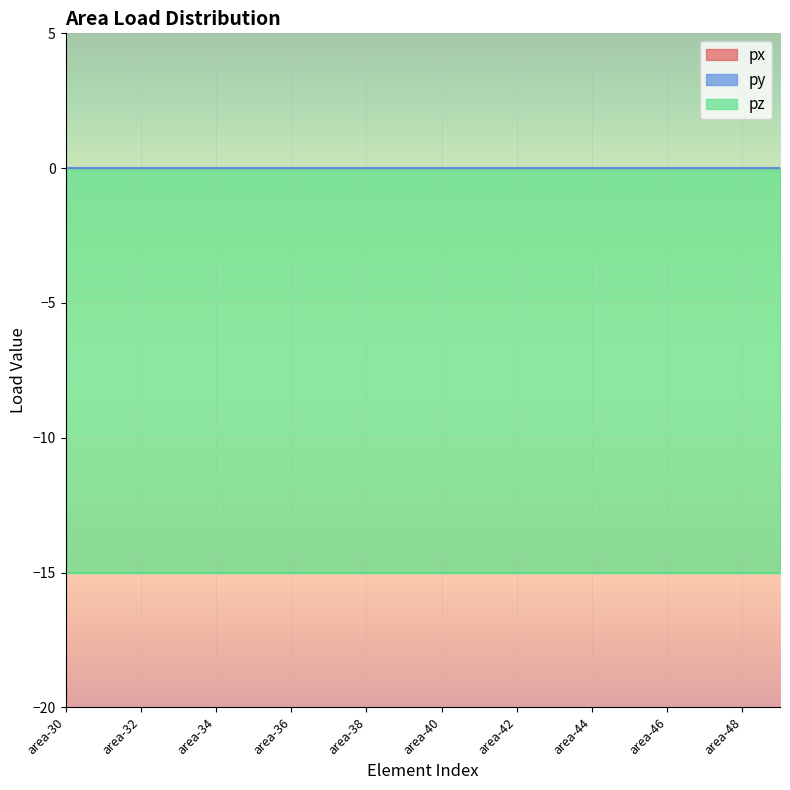

Between area-30 and area-46, which series saw the biggest shift?

px